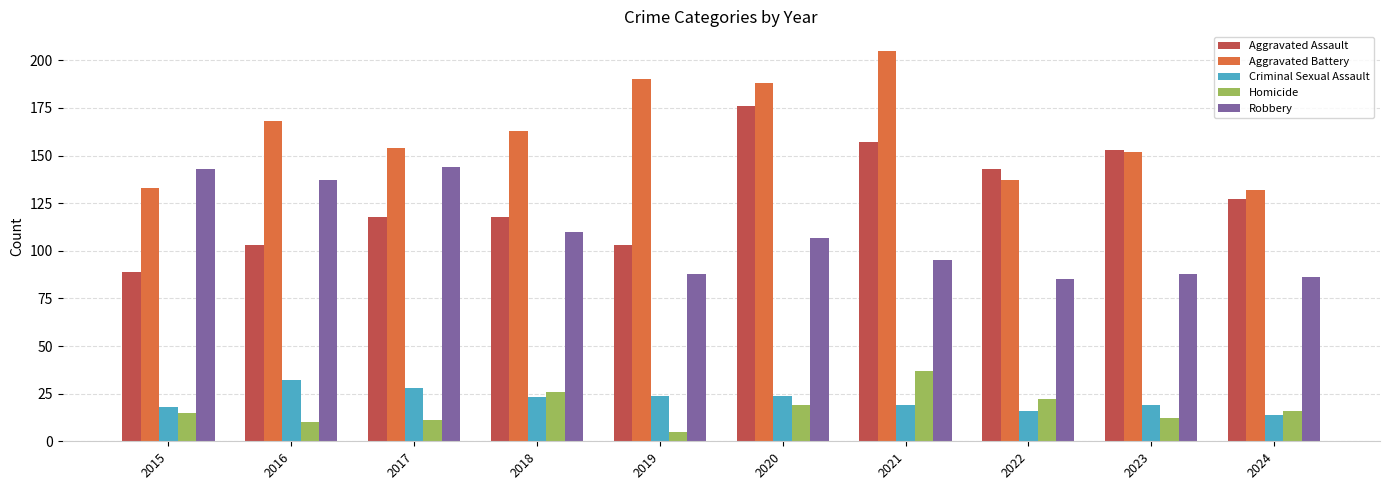

What is the difference between the Homicide values at 2019 and 2015?

10